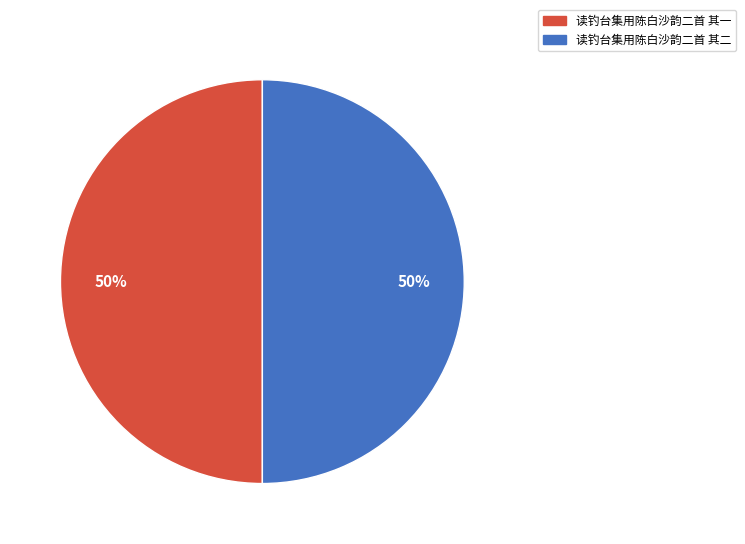

What percentage is the 读钓台集用陈白沙韵二首 其二 slice, to the nearest percent?

50%